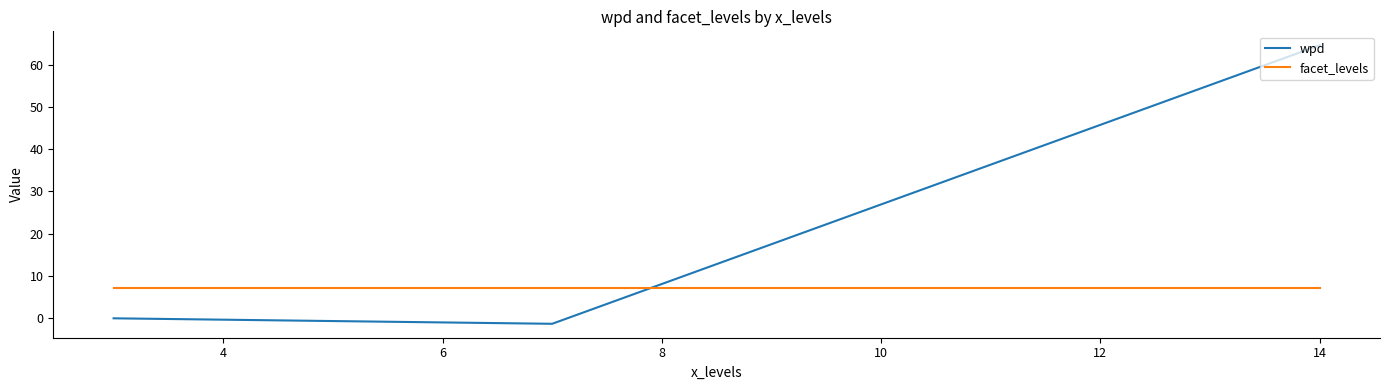

Which series has the widest spread of values?

wpd